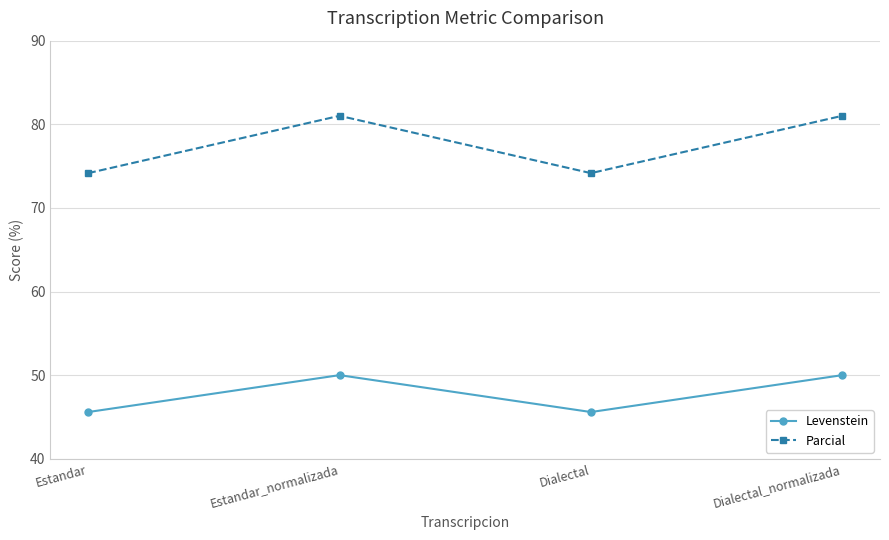

What is the lowest value of the Levenstein series?

45.6